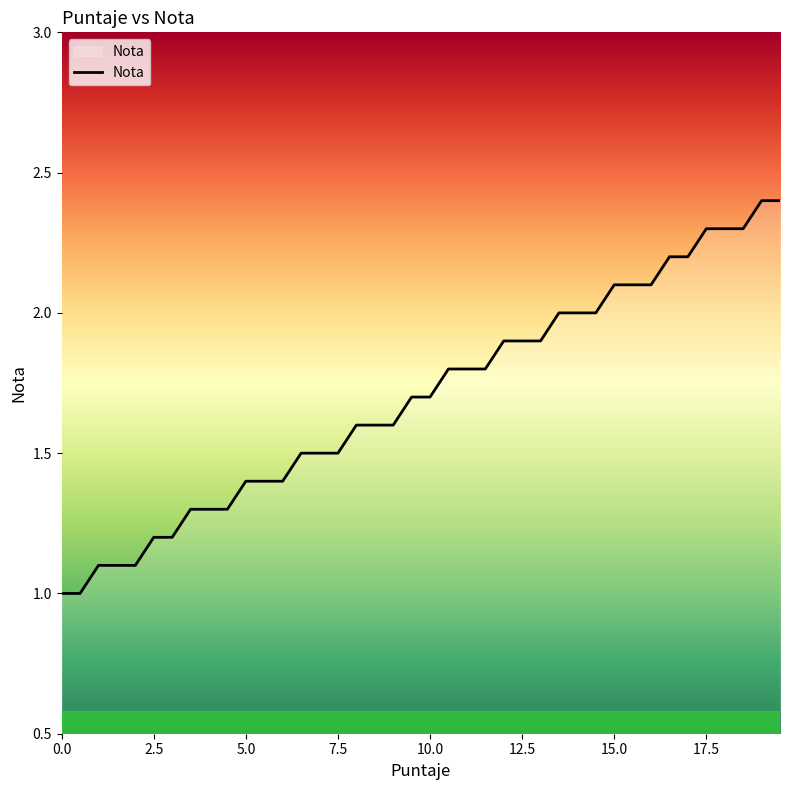

What is the smallest value displayed?

1.0